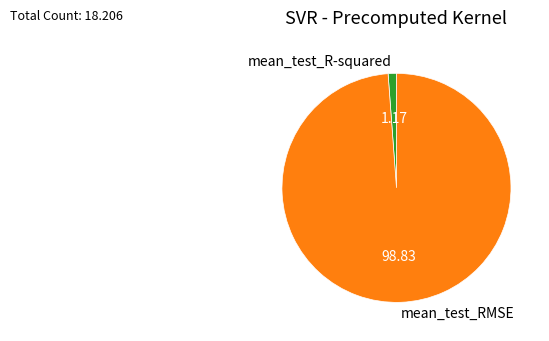

Is the sum of mean_test_R-squared and mean_test_RMSE greater than half?

Yes